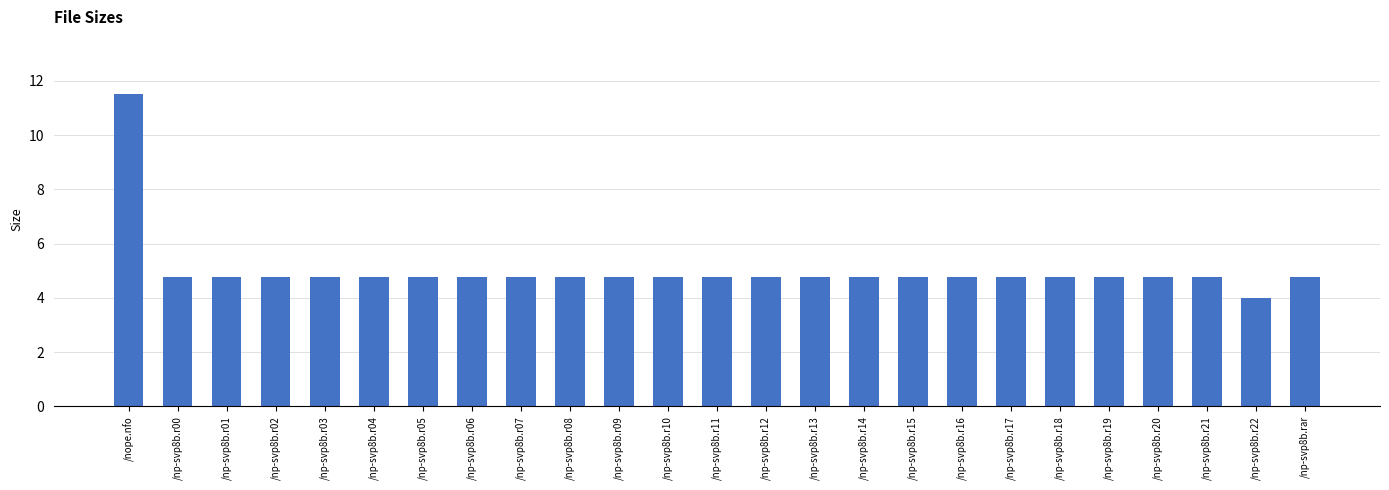

What value does the data have at /np-svp8b.r07?

4.8